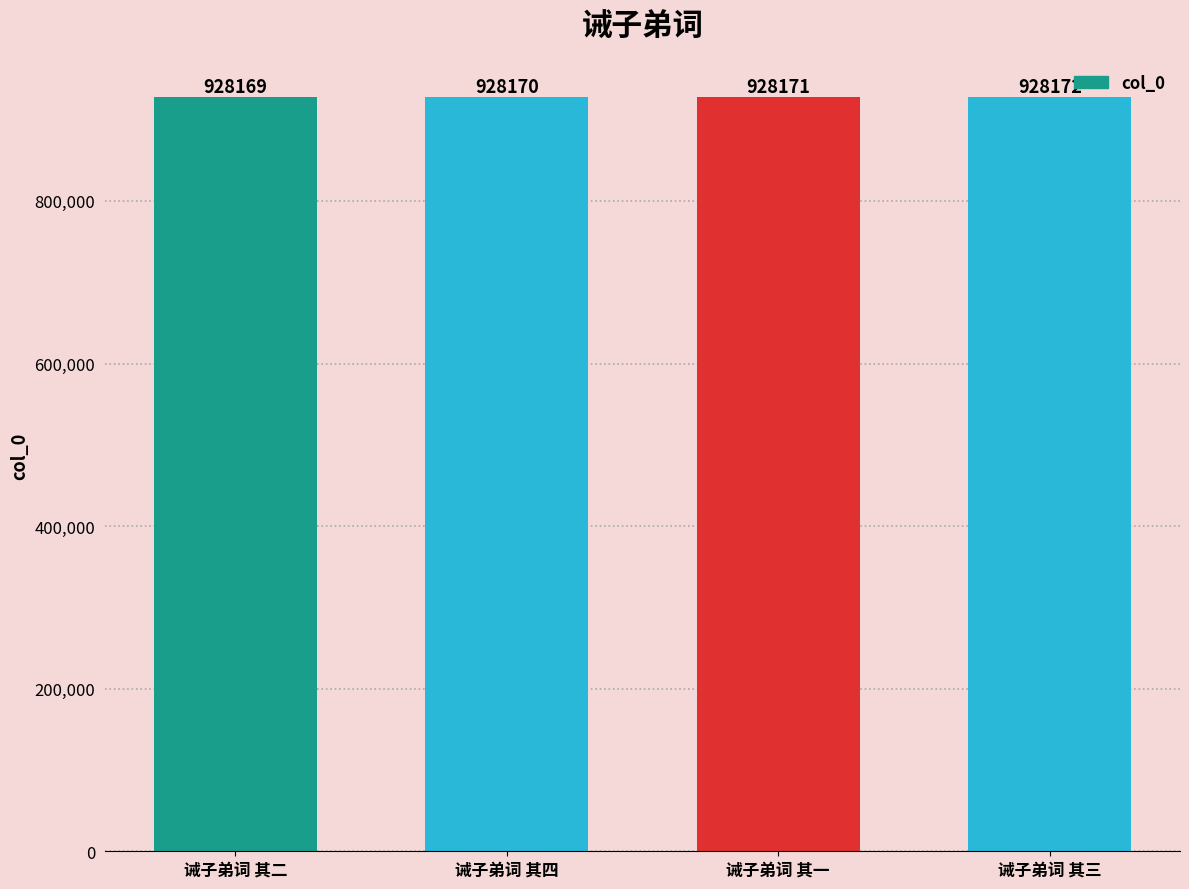

What is the difference between the second highest and minimum values?

2